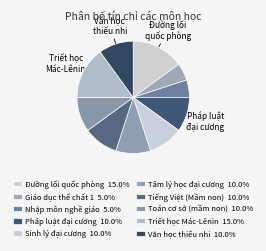

How many segments does this pie chart have?

10